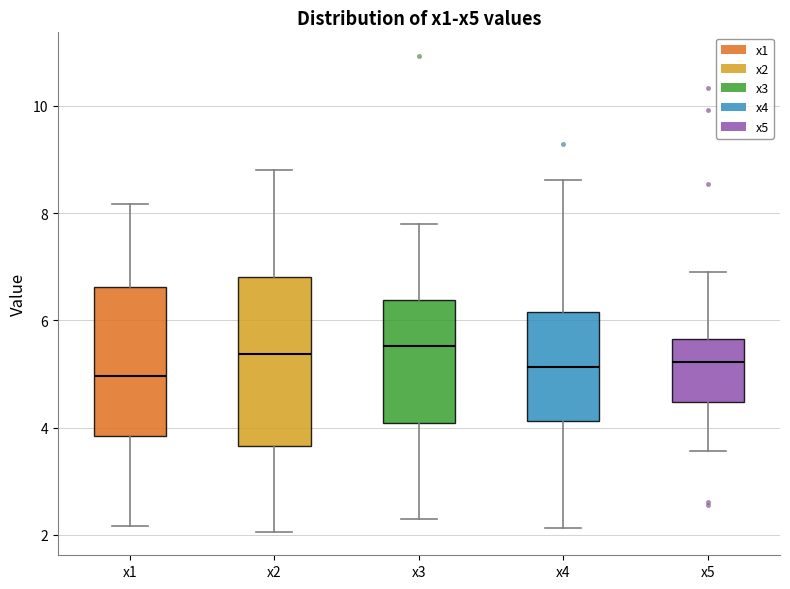

Reading left to right, read every box against the y-axis: the position of its median line, the range the box covers, and the ends of its whiskers. The values are not printed on the chart, so give them approximately, as read against the axis.

x1: median 5.0, box 3.8 to 6.6, whiskers 2.2 to 8.2
x2: median 5.4, box 3.6 to 6.8, whiskers 2.0 to 8.8
x3: median 5.6, box 4.0 to 6.4, whiskers 2.2 to 7.8
x4: median 5.2, box 4.2 to 6.2, whiskers 2.2 to 8.6
x5: median 5.2, box 4.4 to 5.6, whiskers 3.6 to 7.0